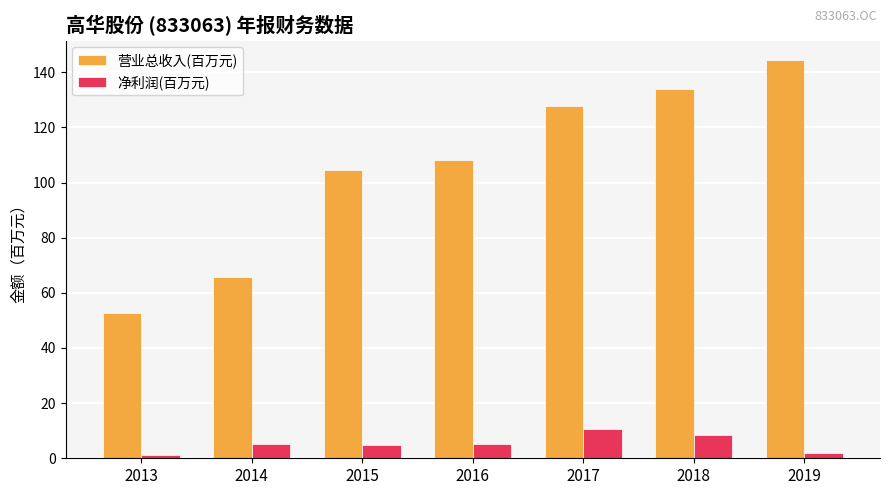

Which series has the largest total across all categories?

营业总收入(百万元)